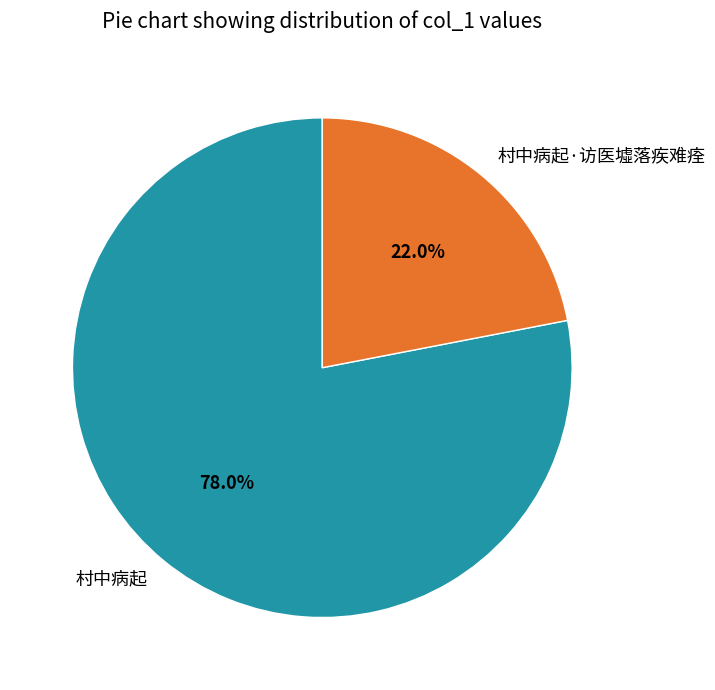

Which has a higher value, 村中病起 or 村中病起·访医墟落疾难痊?

村中病起